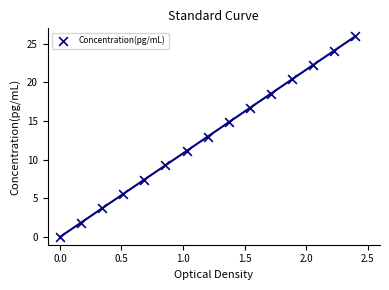

What is the range of X values (max minus min)?

2.4